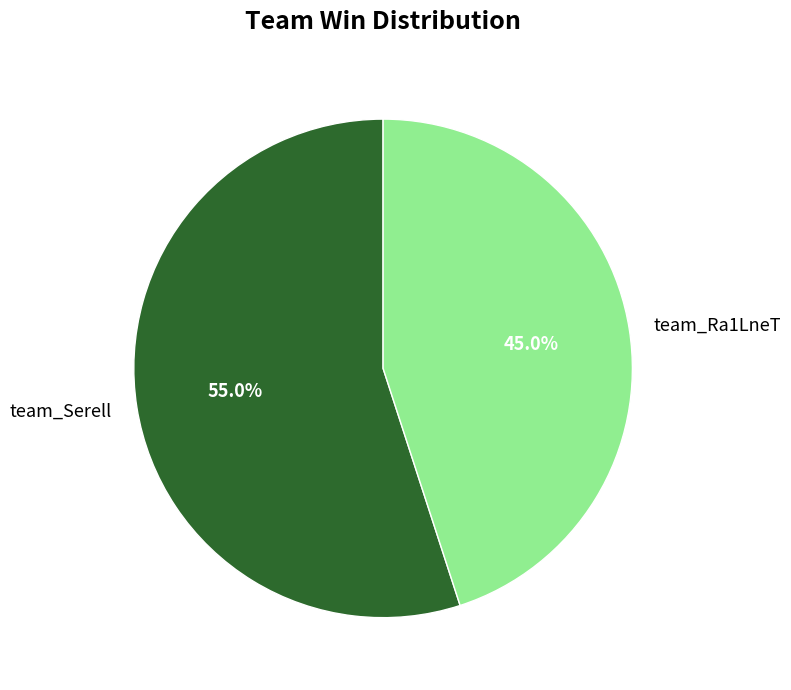

To the nearest percent, what is the difference between the largest and smallest slice percentages?

10%